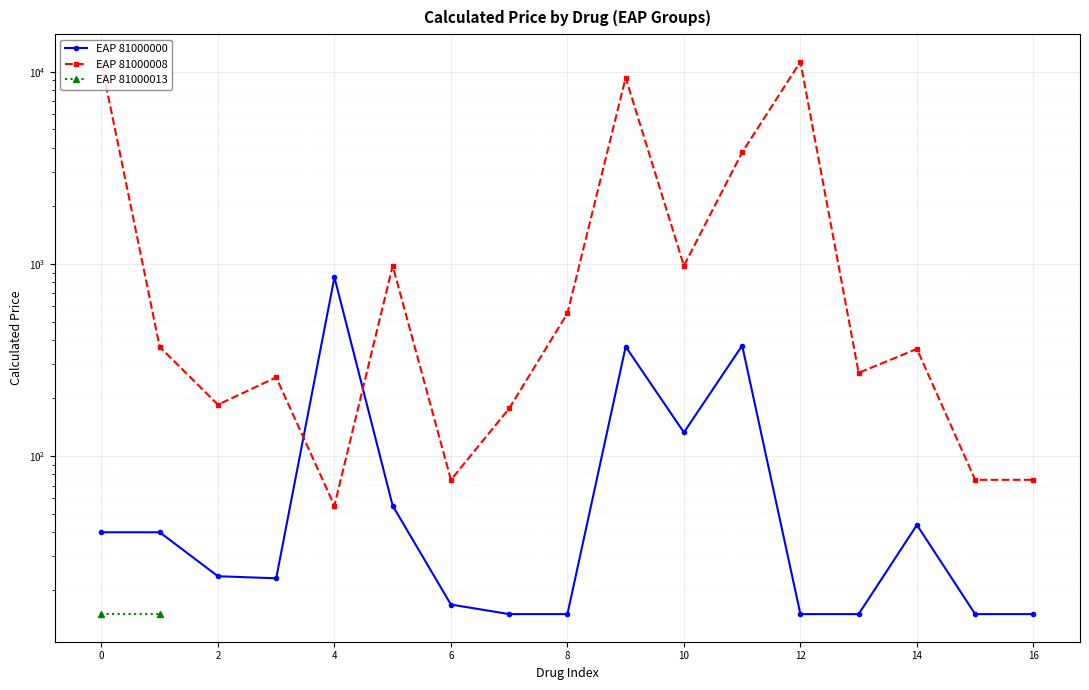

Which category has the lowest value in the 81000000 series?

12